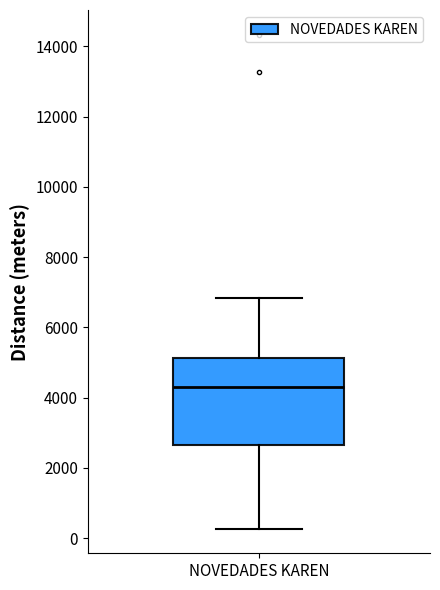

Read this box plot against the y-axis: the position of the median line, the range covered by the box, and the ends of both whiskers. The values are not printed on the chart, so give them approximately, as read against the axis.

median 4400, box 2600 to 5200, whiskers 200 to 6800